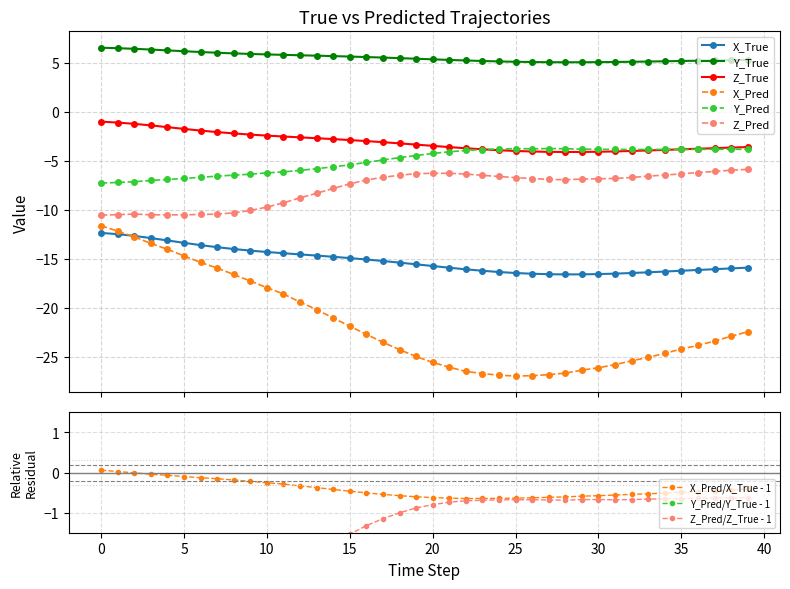

What value does the X_True series have at 39?

-15.9